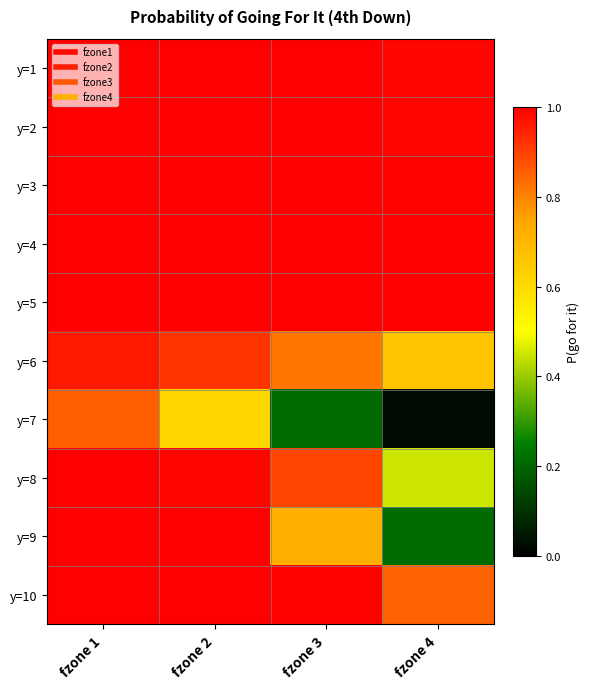

Which series changed the most between fzone 1 and fzone 2?

y=7